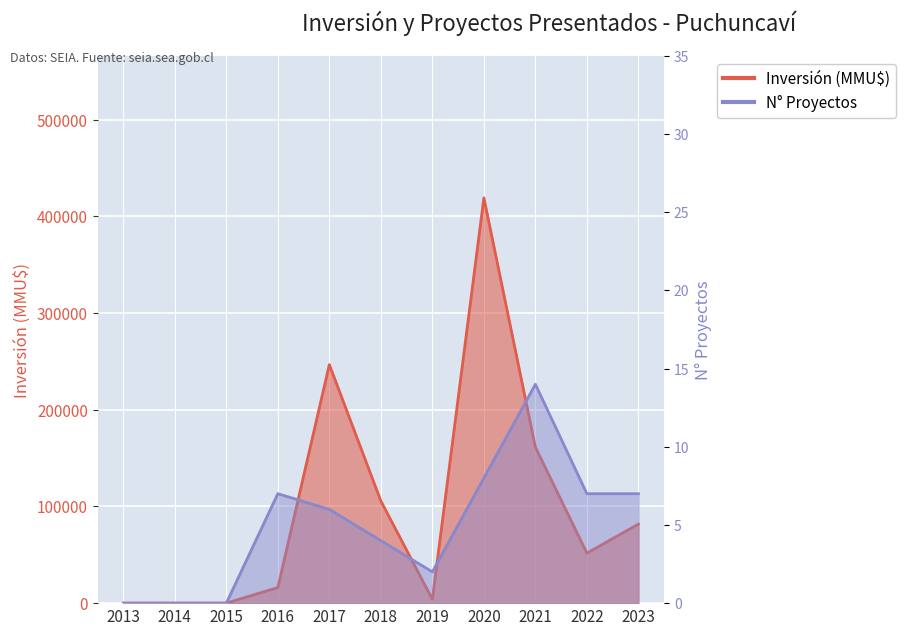

What is the difference between the highest and lowest values at 2017?

246731